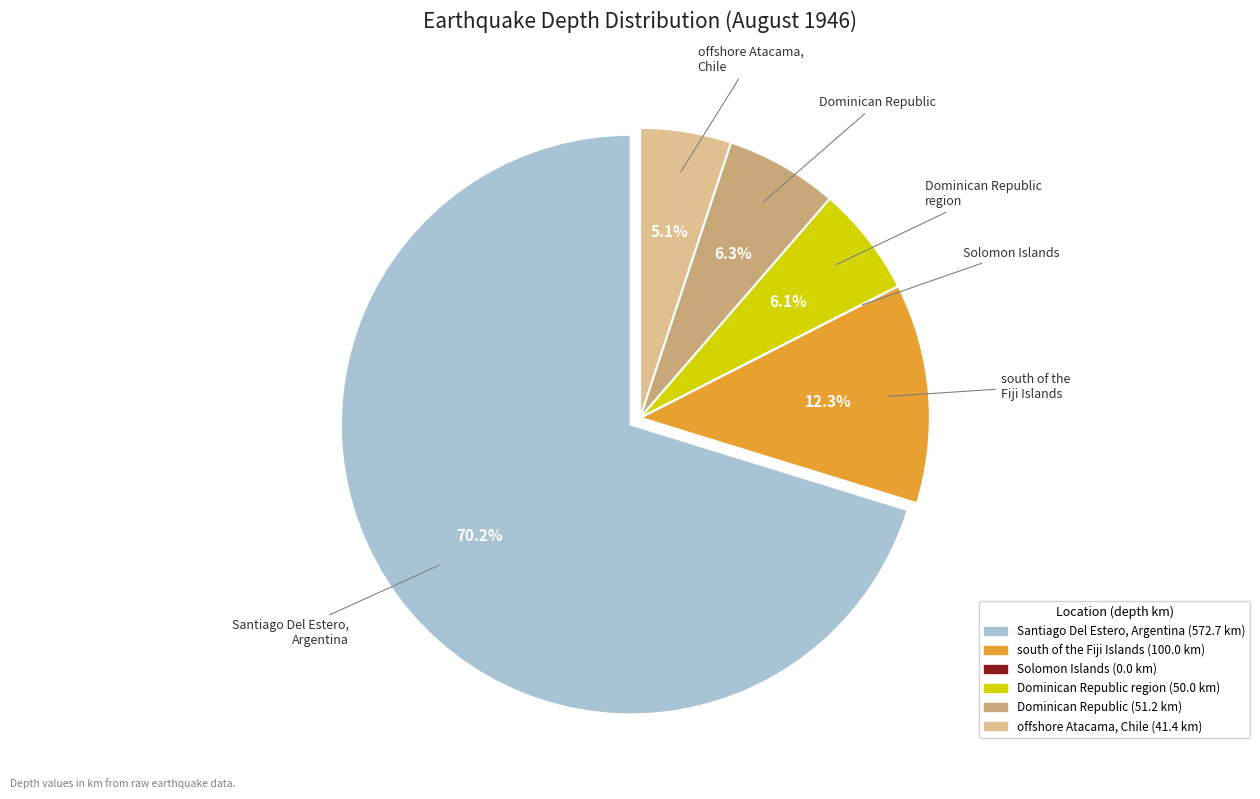

Does any single category account for the majority?

Yes